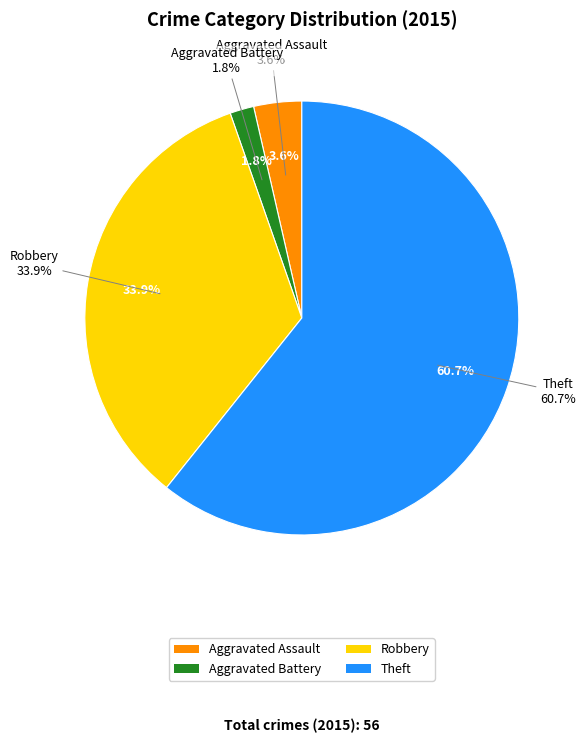

To the nearest percent, what portion does Aggravated Battery represent?

2%